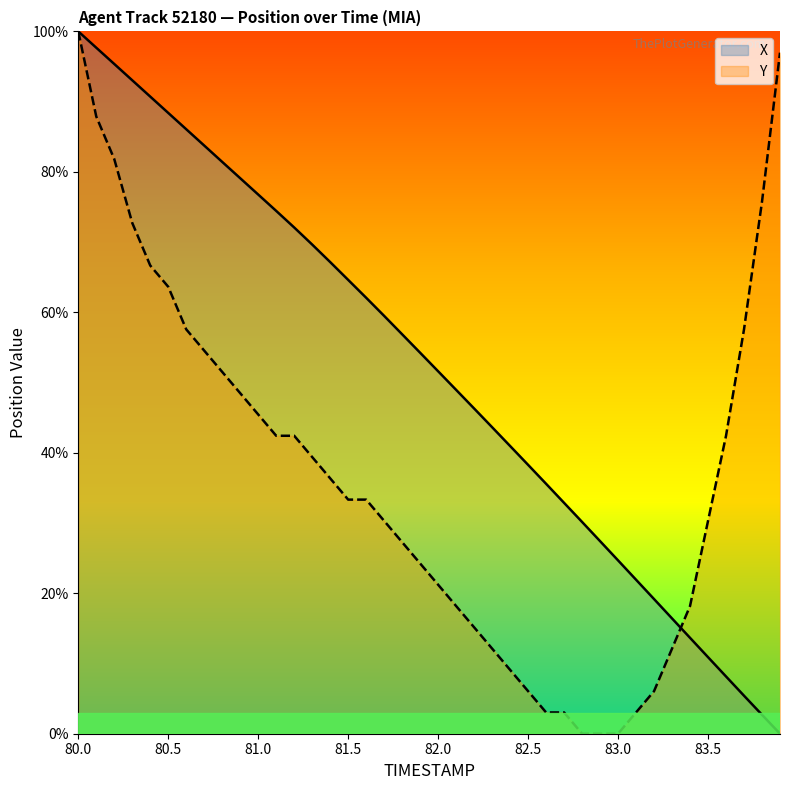

Does the chart have visible grid lines?

No